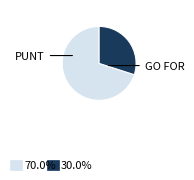

Is there any slice that represents more than half of the pie?

Yes